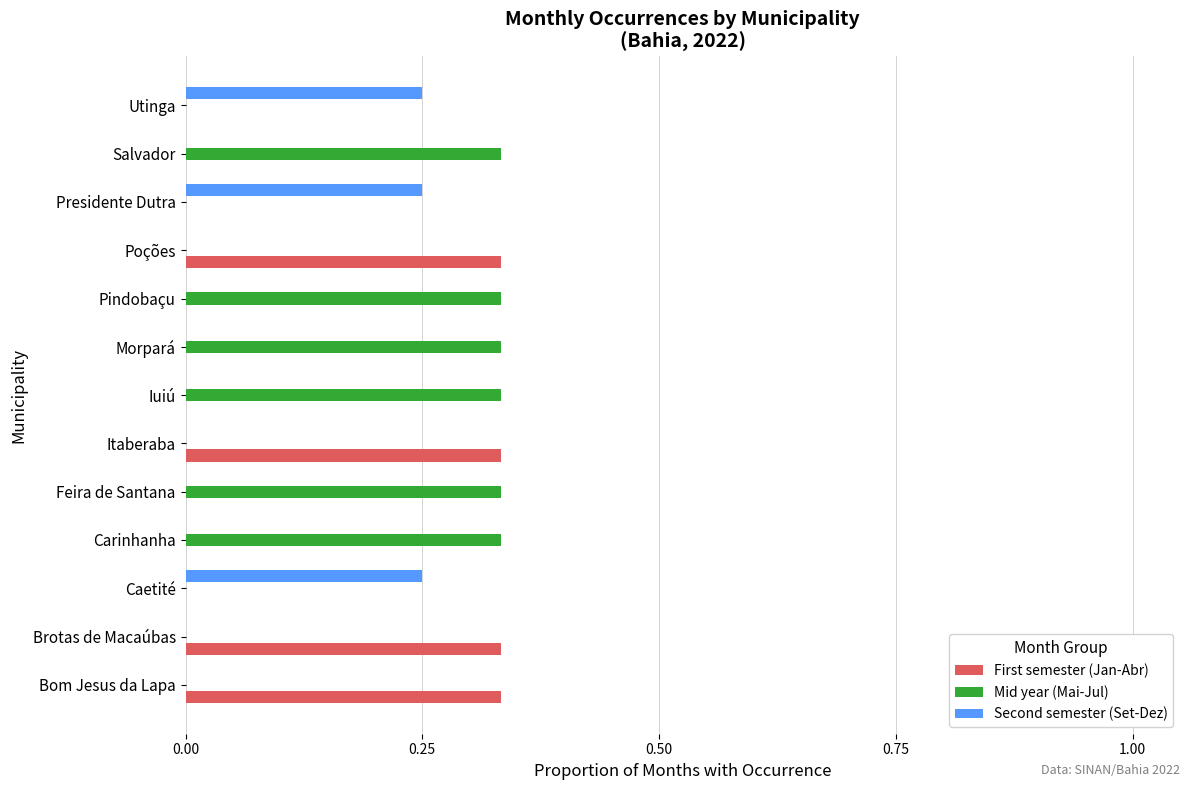

What is the sum of all Mid year (Mai-Jul) values?

2.0